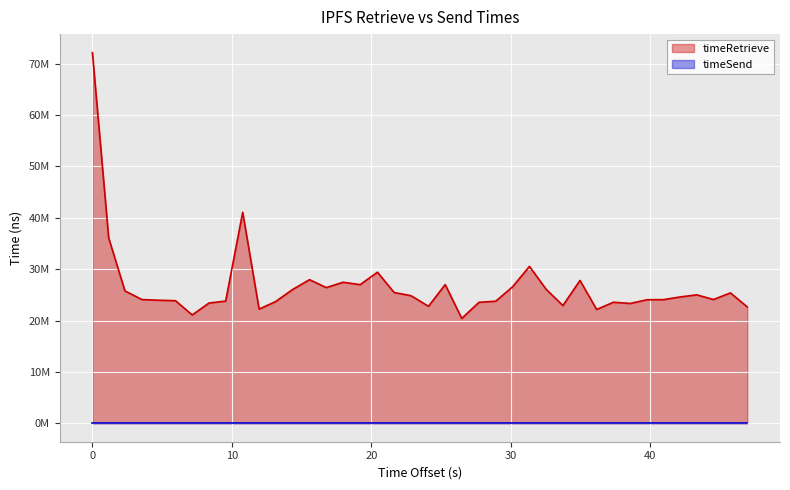

What is the average value?

26645486